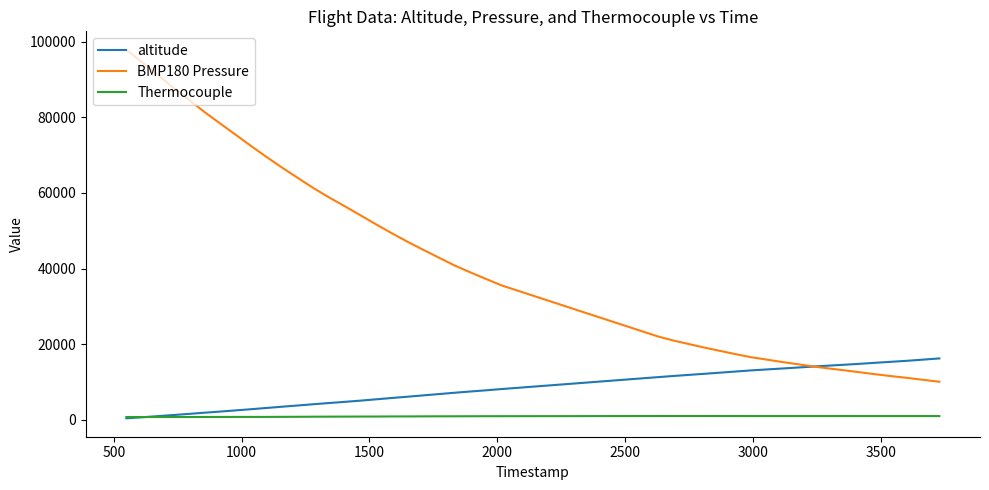

At how many categories does at least one series exceed 13507?

40